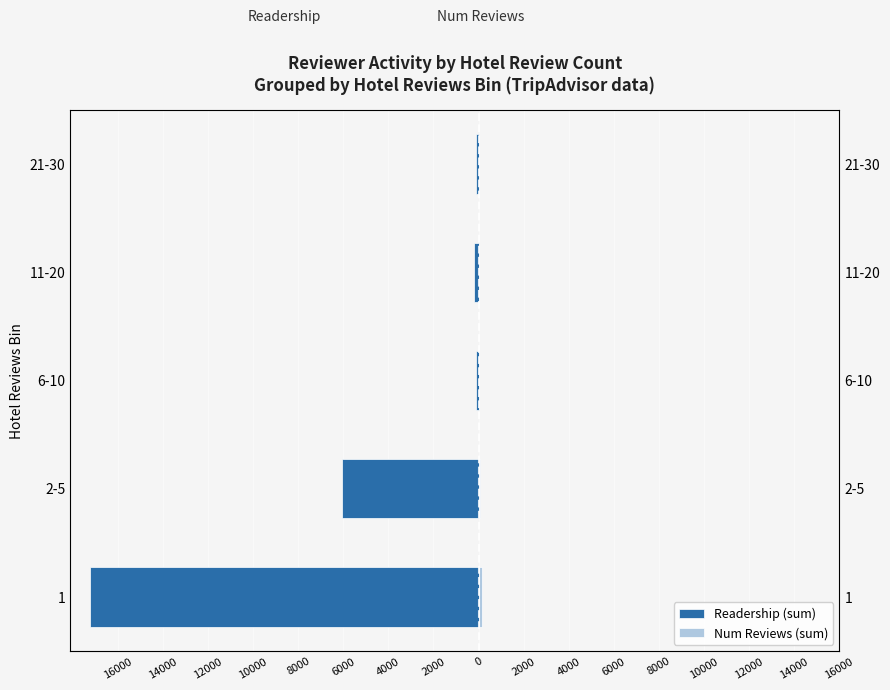

Reading left to right, what are all the values shown in this chart?

Readership (sum): -17238	-6051	-100	-203	-105
Num Reviews (sum): 169	53	1	2	1